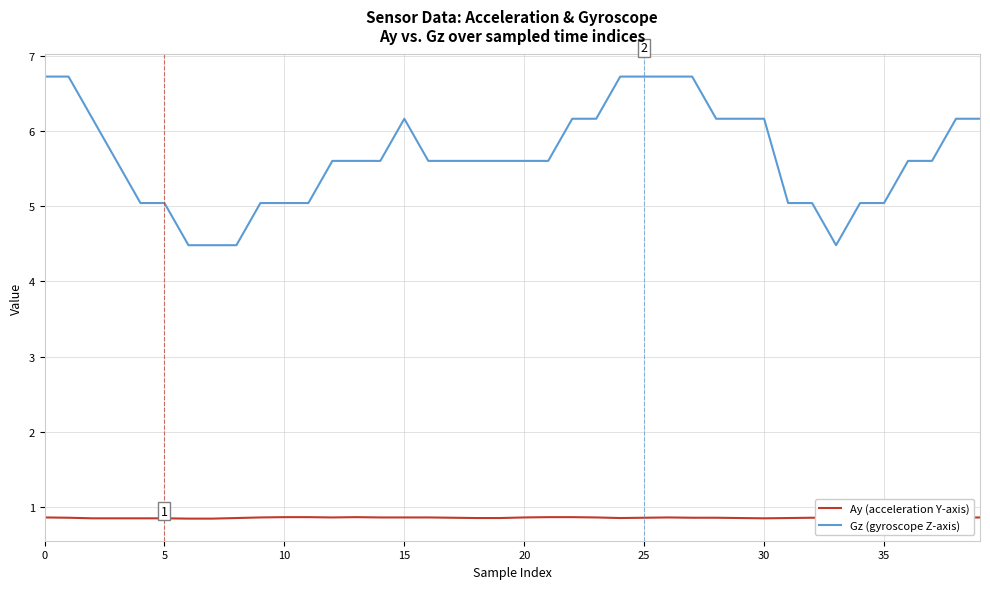

True or false: Ay (acceleration Y-axis) and Gz (gyroscope Z-axis) intersect in this chart.

False